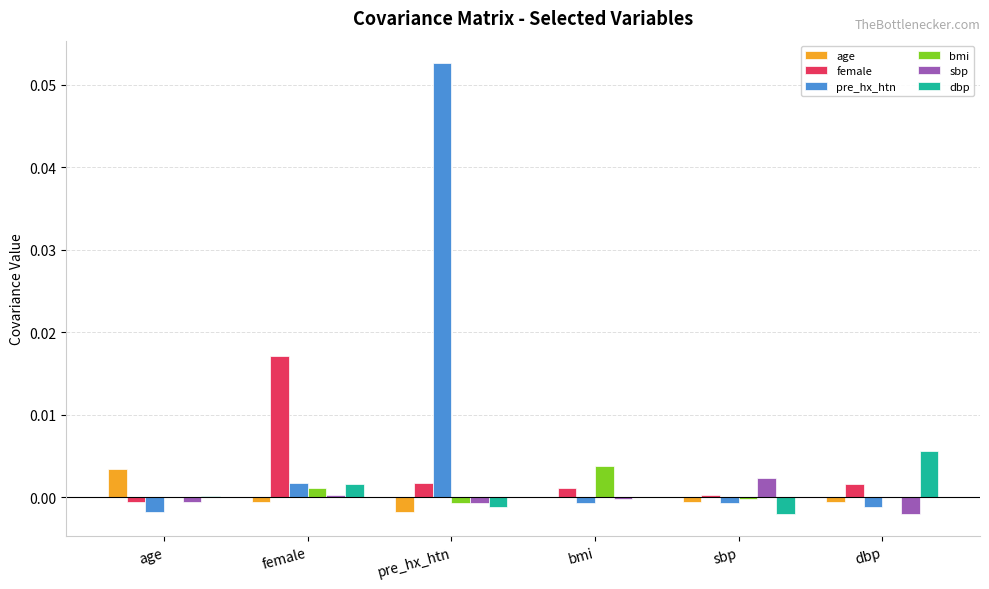

At which category is the sum across all series the highest?

pre_hx_htn